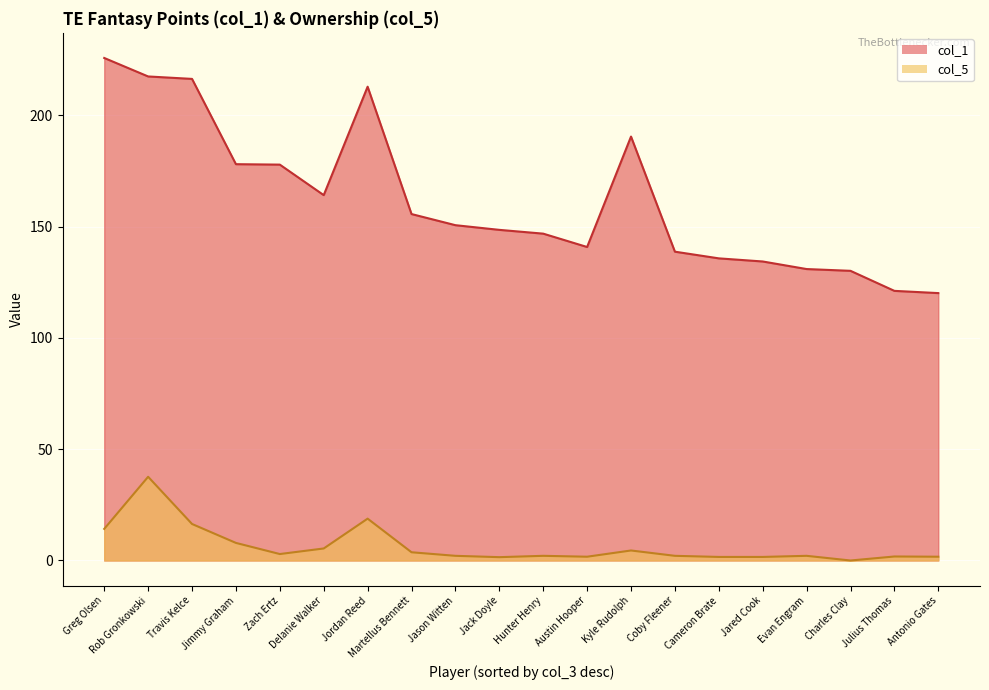

What is the maximum value for col_5?

37.6